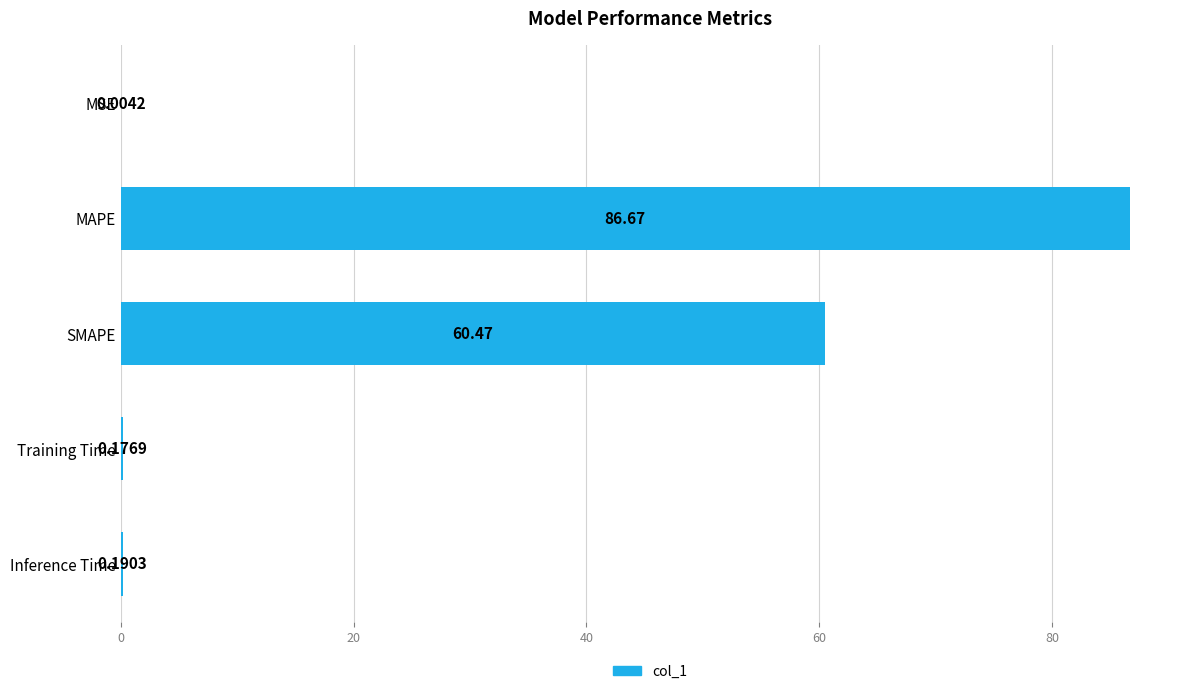

What is the sum of the values at MAPE and MSE?

86.7